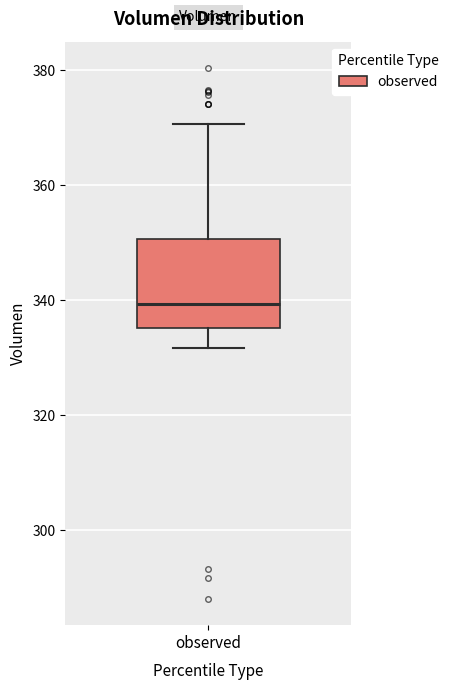

Read this box plot against the y-axis: the position of the median line, the range covered by the box, and the ends of both whiskers. The values are not printed on the chart, so give them approximately, as read against the axis.

median 340, box 336 to 350, whiskers 332 to 370